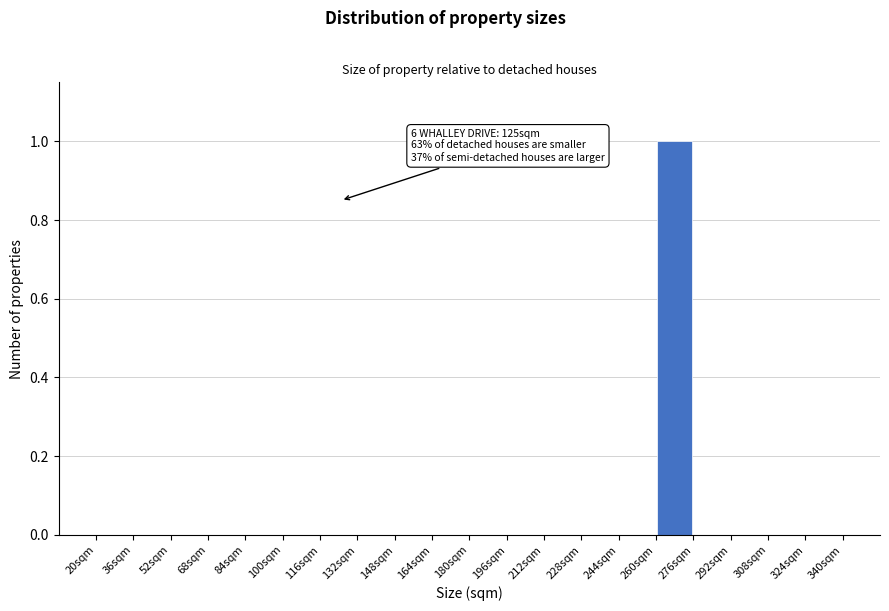

Which range on the x-axis has the tallest bar?

260 to 276